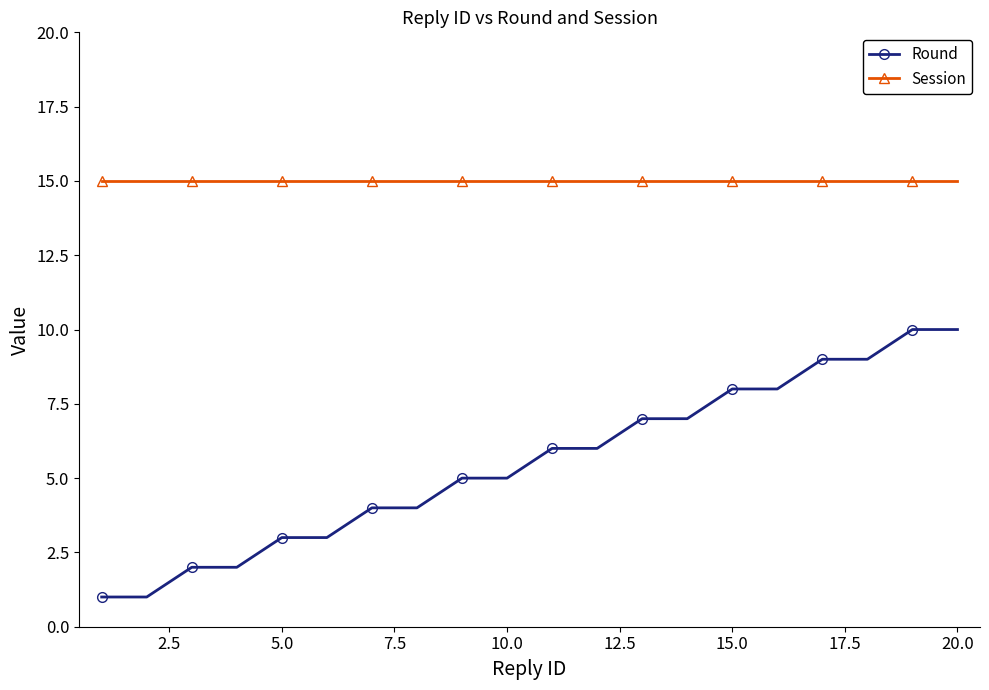

At how many categories does at least one series exceed 11?

20